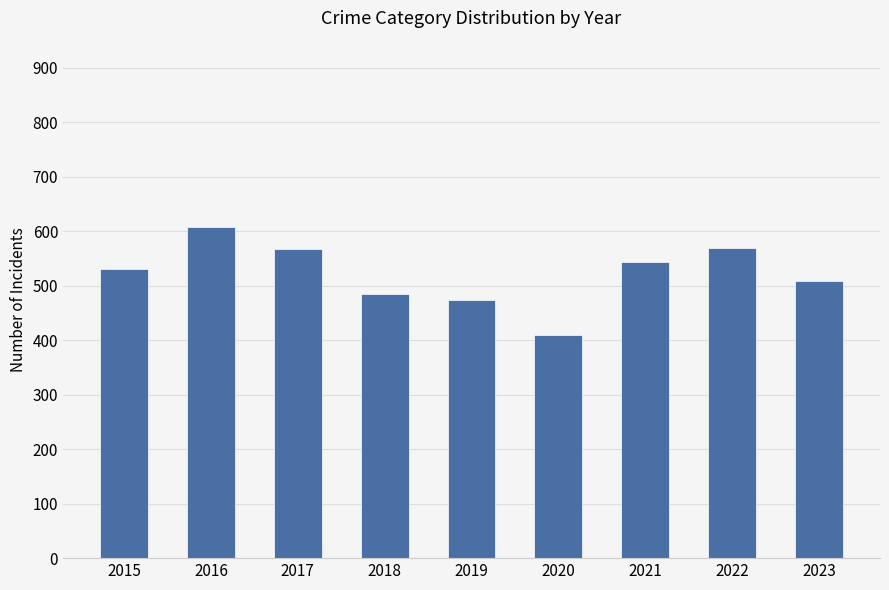

The chart shows a value of 608 at 2016. True or false?

True